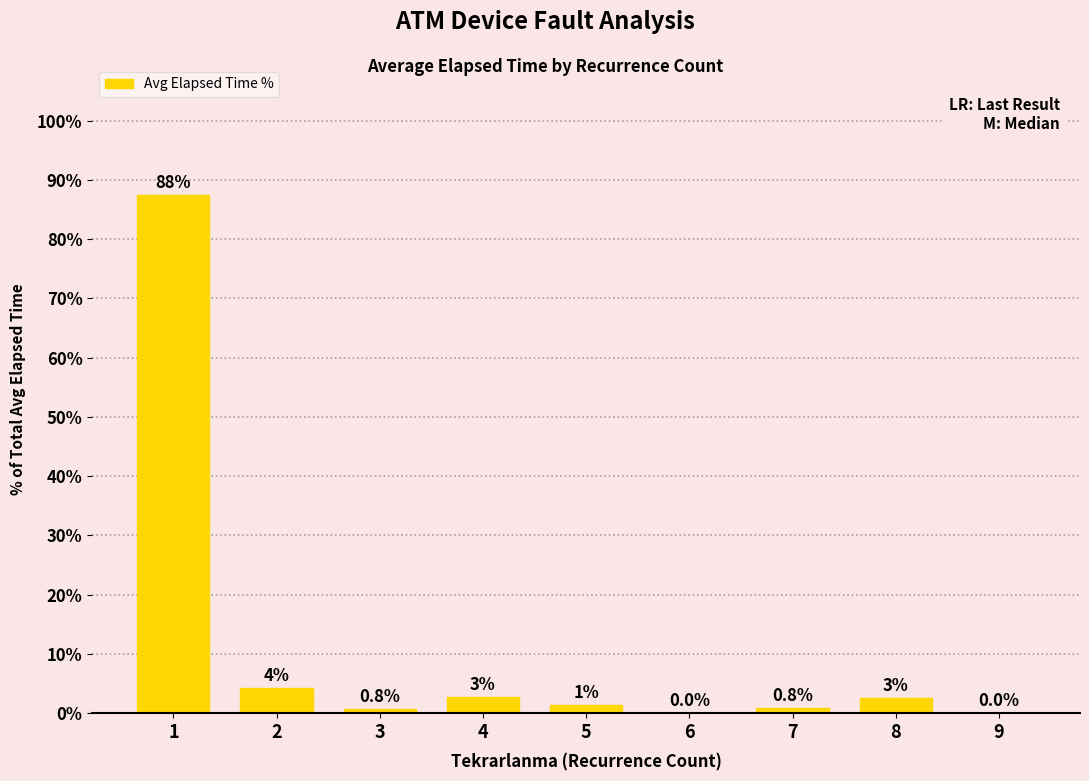

Are the bars horizontal?

No